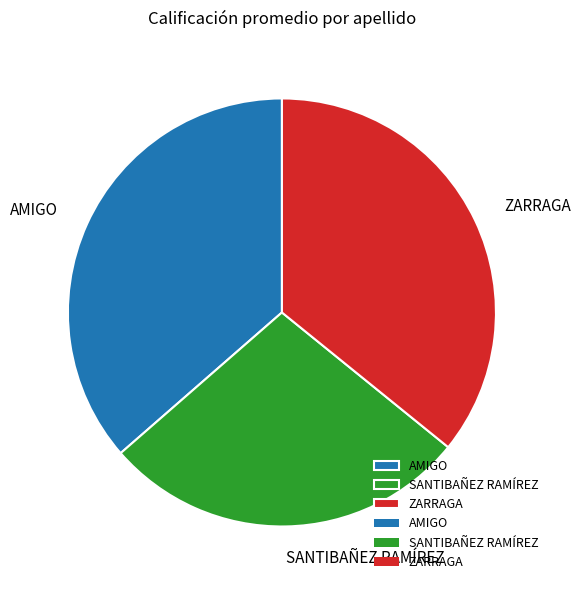

Is the sum of AMIGO and ZARRAGA greater than half?

Yes